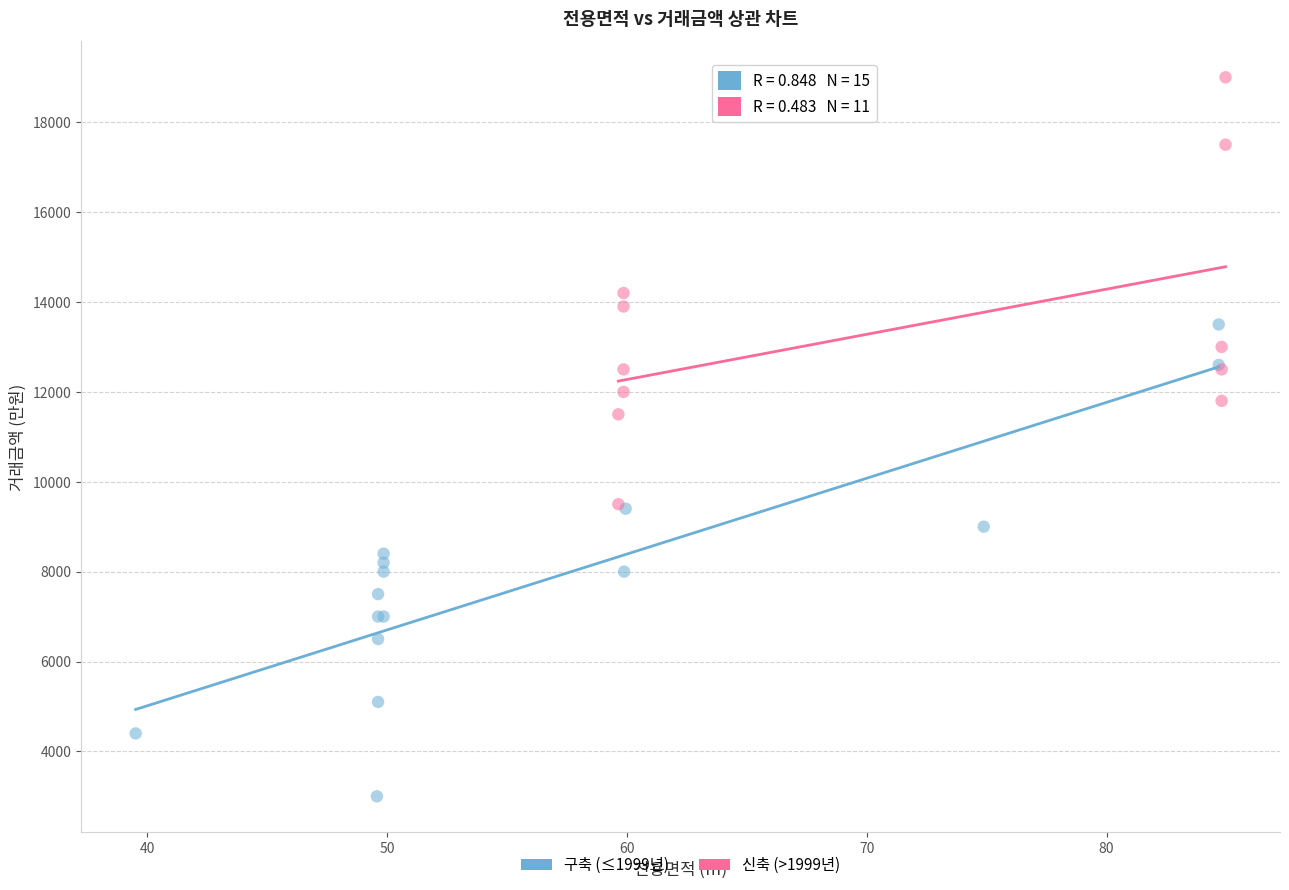

Which series has the widest spread of Y values?

구축 (≤1999년)